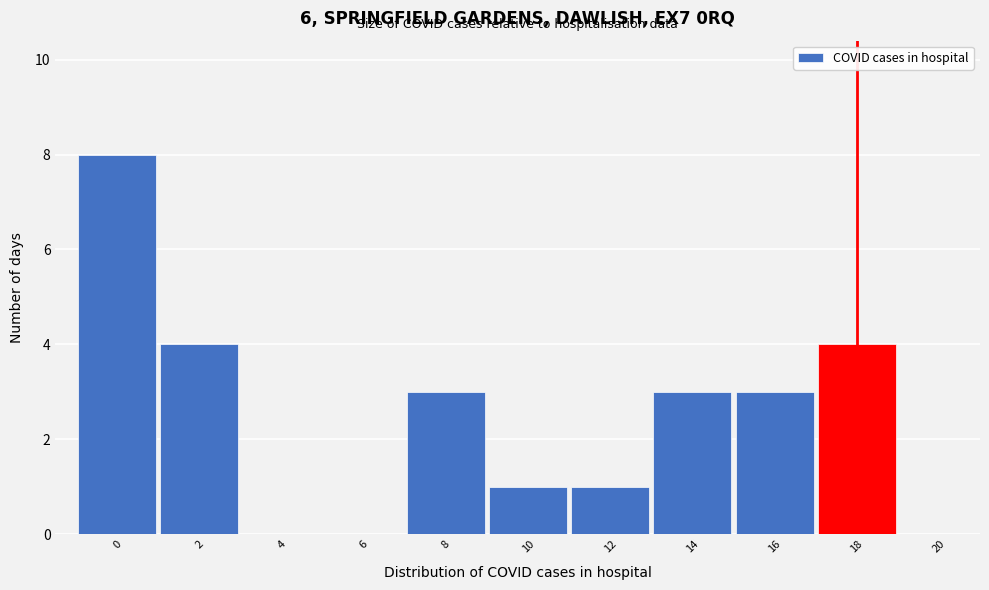

Reading left to right, what are all the values shown in this chart?

0=8	2=4	4=0	6=0	8=3	10=1	12=1	14=3	16=3	18=4	20=0